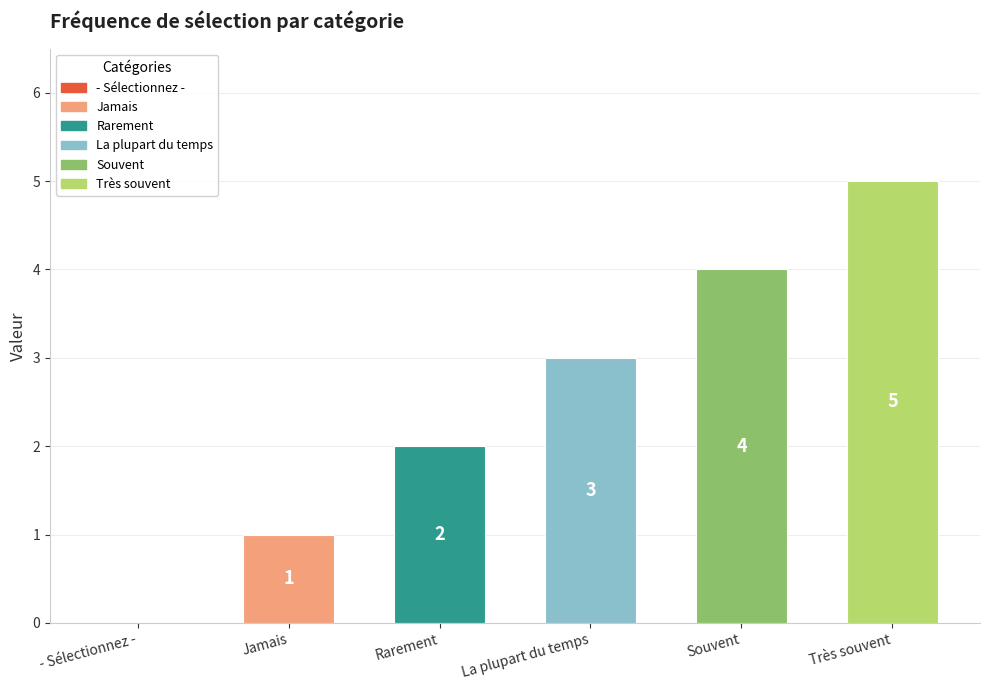

What is the sum of the values at - Sélectionnez - and La plupart du temps?

3